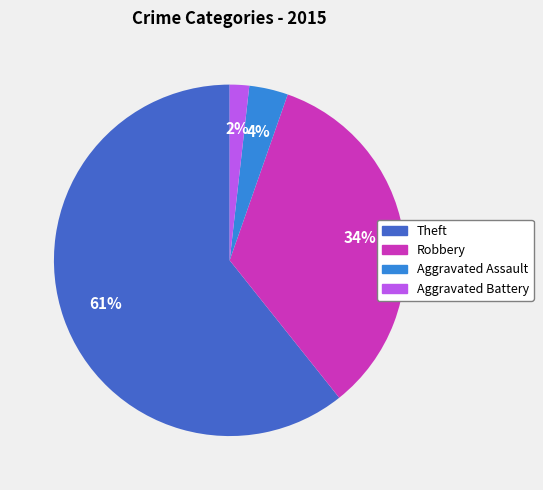

What percentage is the Aggravated Battery slice, to the nearest percent?

2%